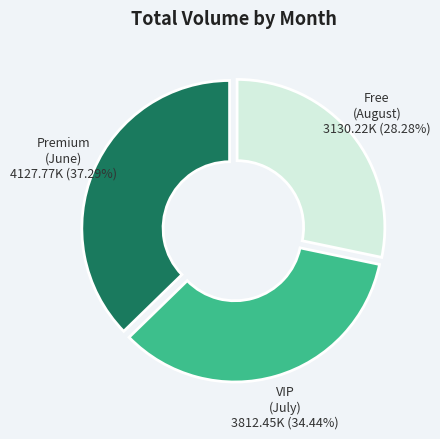

Is there a majority slice in this chart?

No